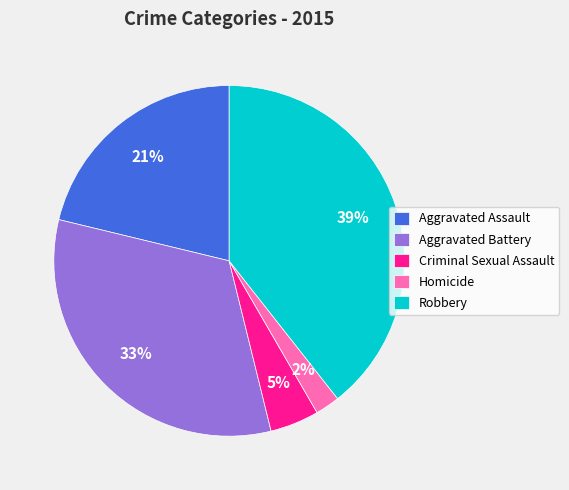

What percentage is the Criminal Sexual Assault slice, to the nearest percent?

5%